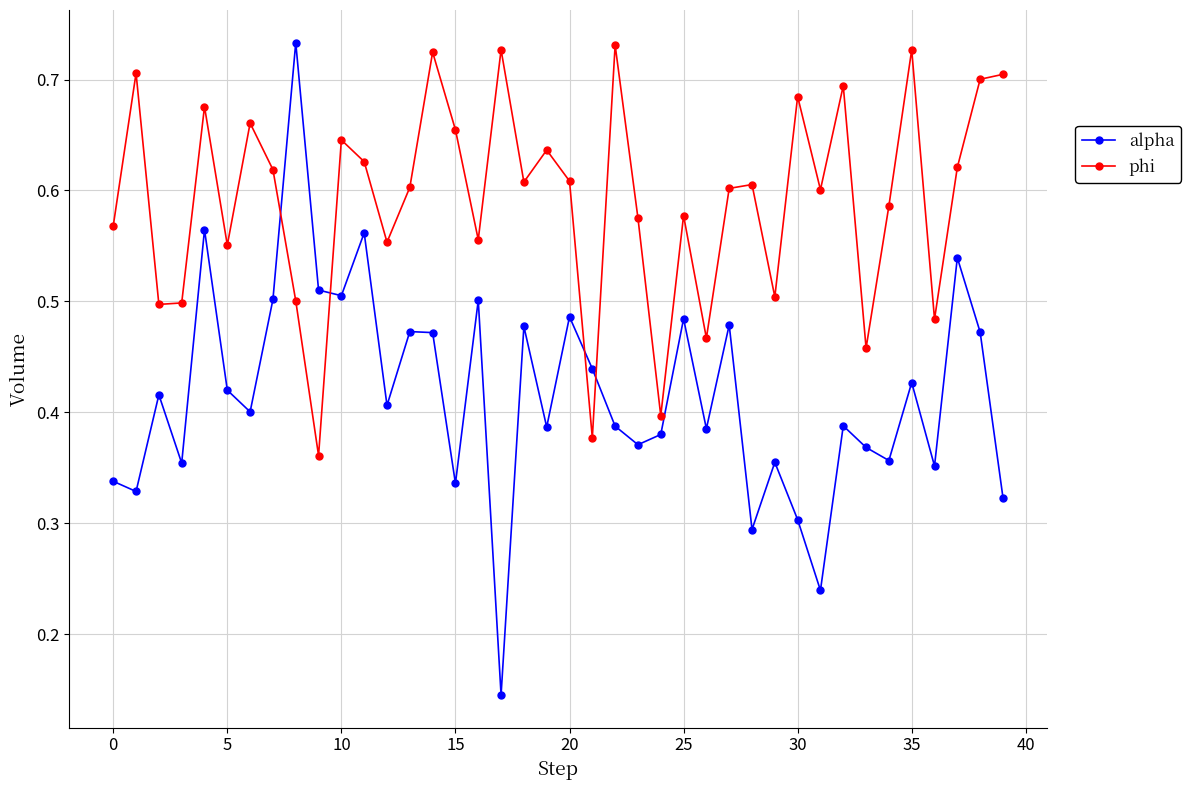

At how many categories does at least one series exceed 0?

40